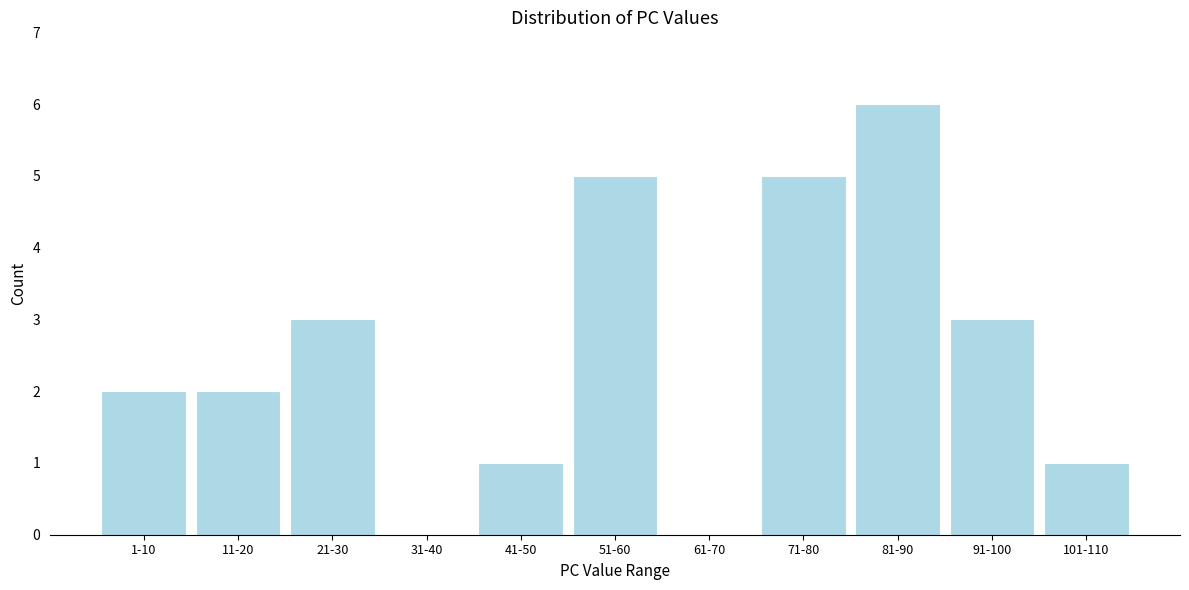

Reading left to right, list all the values displayed in this chart.

1-10=2	11-20=2	21-30=3	31-40=0	41-50=1	51-60=5	61-70=0	71-80=5	81-90=6	91-100=3	101-110=1